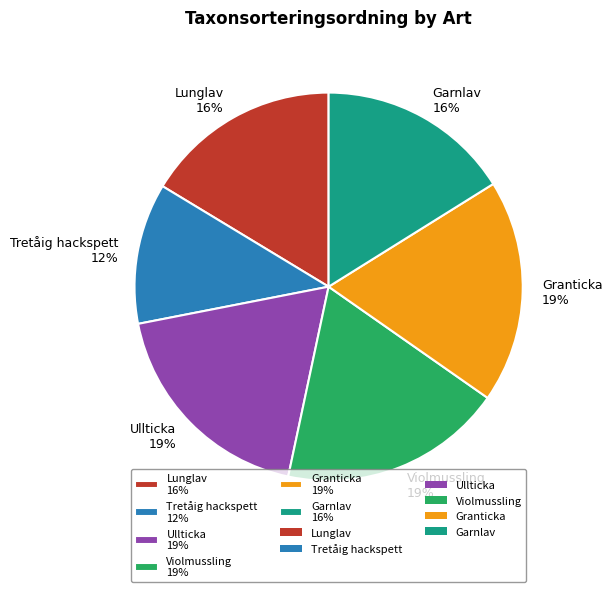

To the nearest percent, what percentage of the pie is Tretåig hackspett?

12%